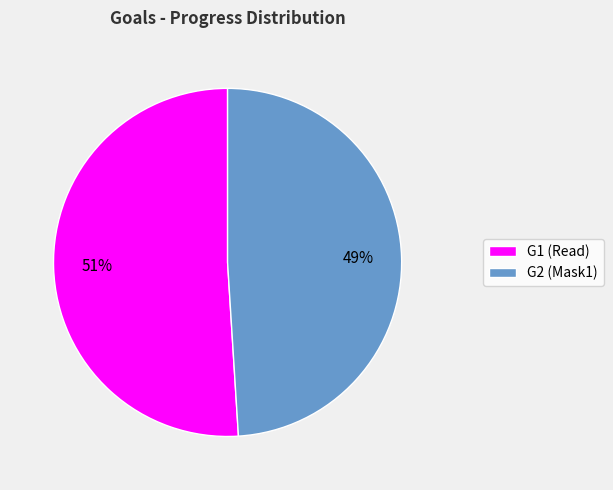

True or false: G1 accounts for 51% of the total.

True